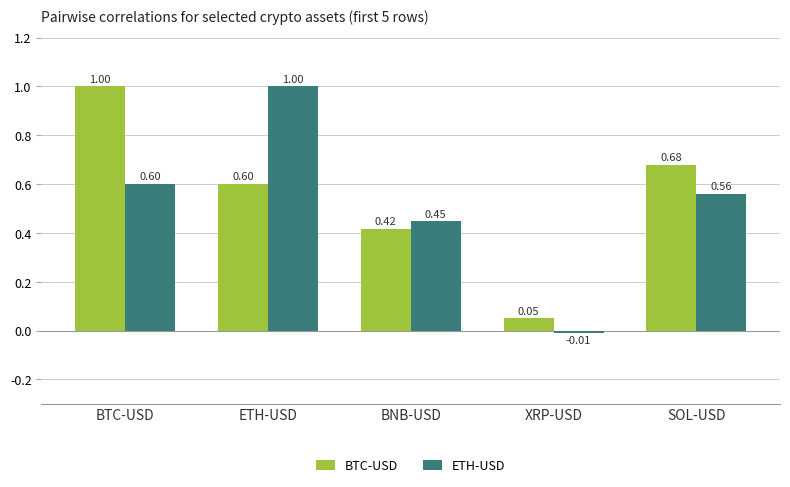

How many categories are shown in the chart?

5